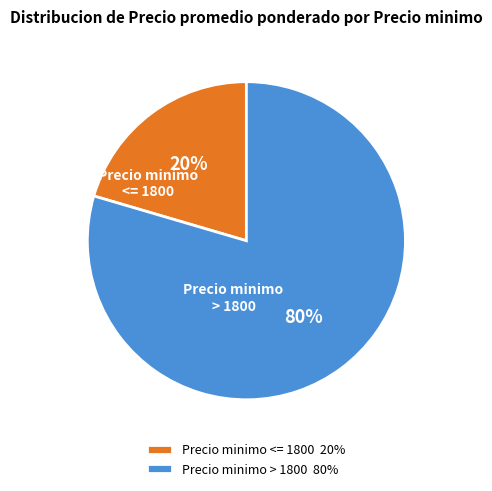

How many slices are in this pie chart?

2